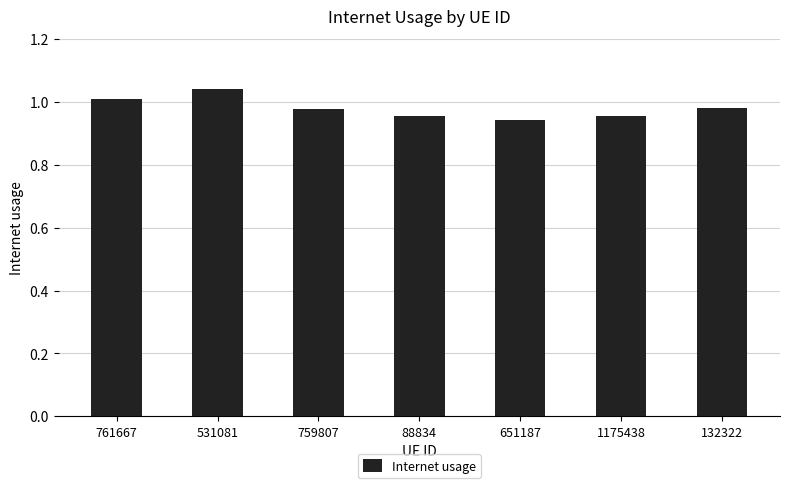

Does the chart contain any negative values?

No